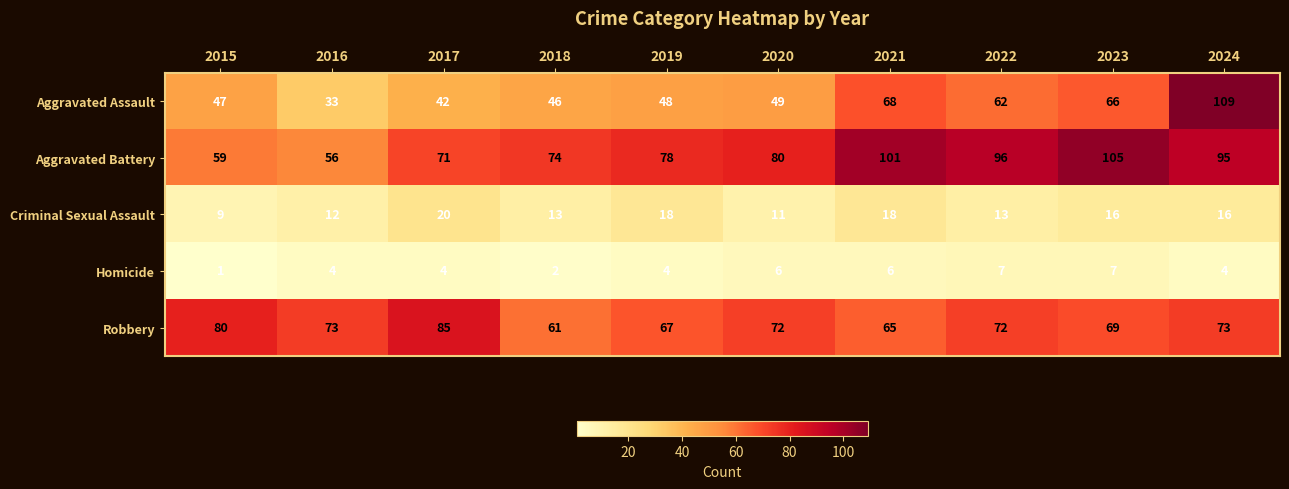

The Criminal Sexual Assault series shows 20 at 2017. True or false?

True